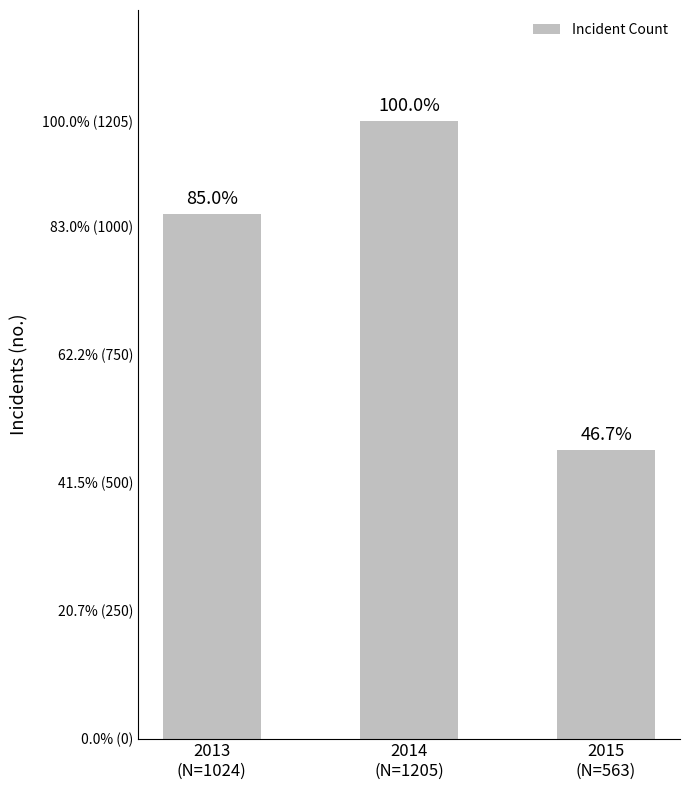

True or false: the data shows 1024 at 2013
(N=1024).

True